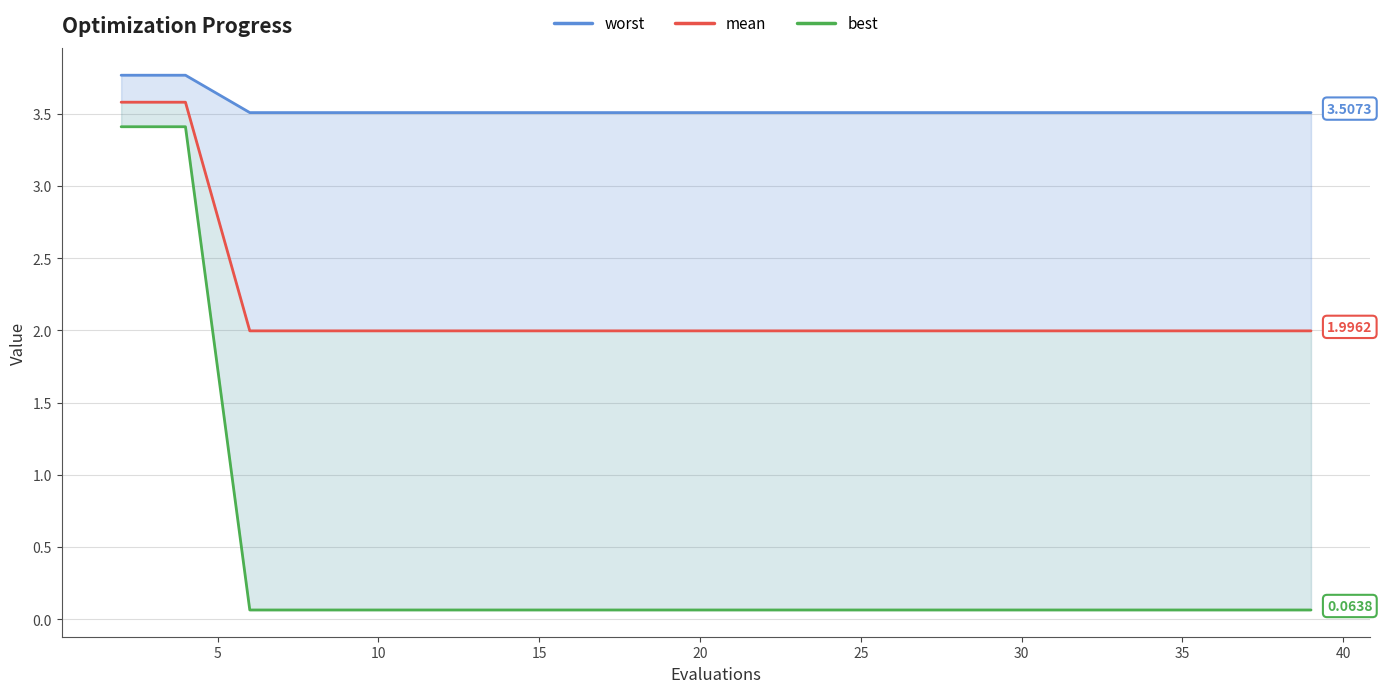

At 15, list the series in order from smallest to largest.

best, mean, worst